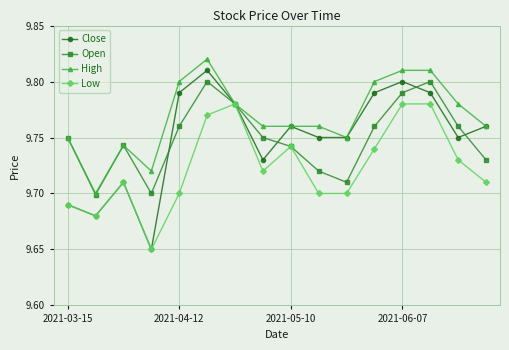

How many High values are between 9 and 10?

16